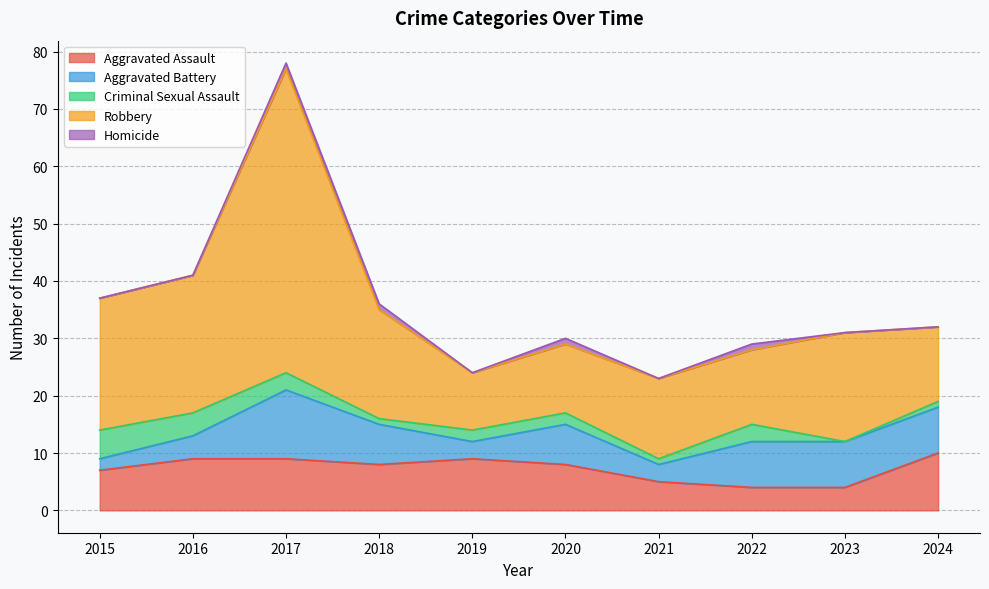

Reading right to left, list all the values displayed in this chart.

Aggravated Assault: 10	4	4	5	8	9	8	9	9	7
Aggravated Battery: 8	8	8	3	7	3	7	12	4	2
Criminal Sexual Assault: 1	0	3	1	2	2	1	3	4	5
Robbery: 13	19	13	14	12	10	19	53	24	23
Homicide: 0	0	1	0	1	0	1	1	0	0